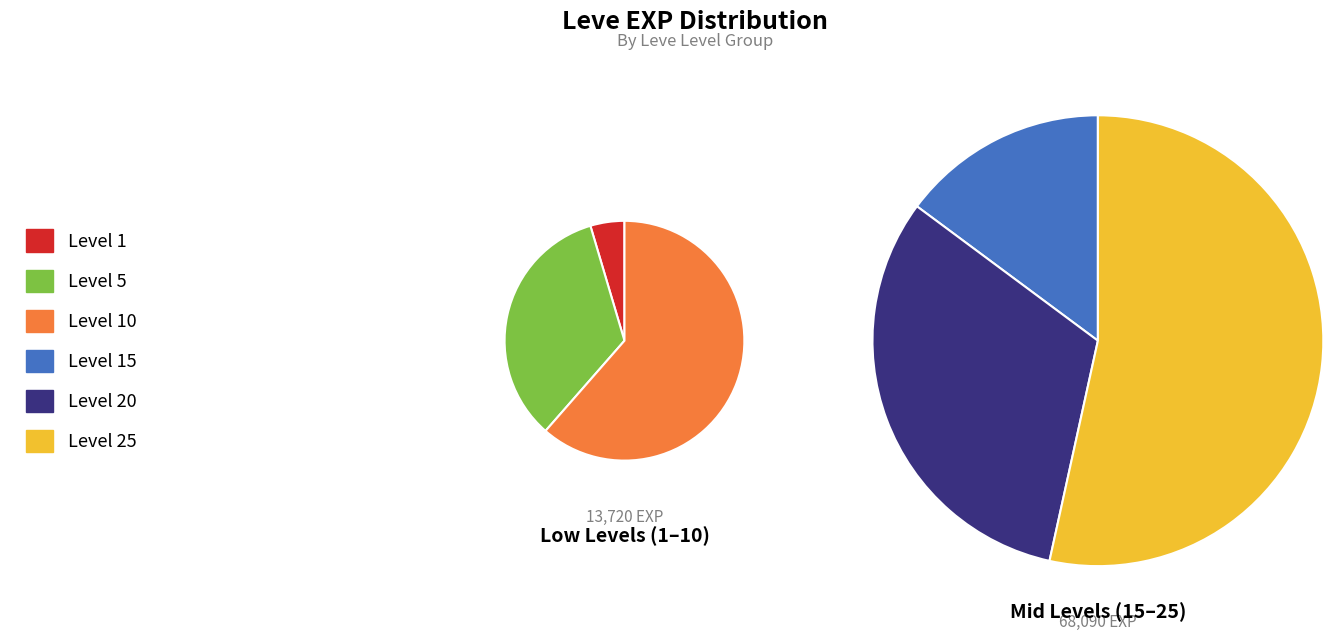

What is the total percentage of Level 25 and Level 15?

56.8%